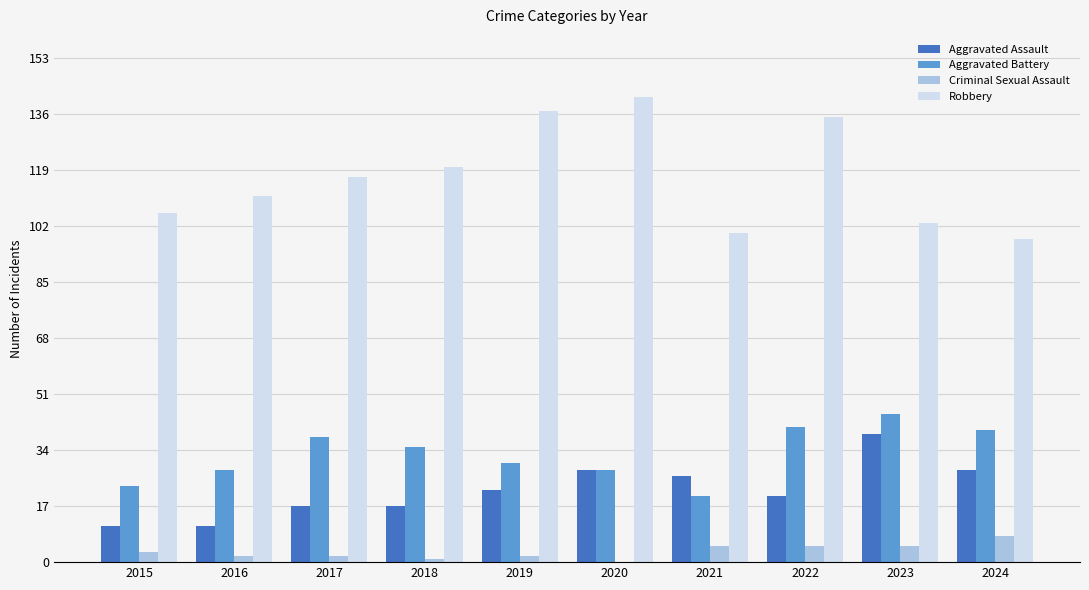

What is the sum of the Robbery values at 2024 and 2021?

198